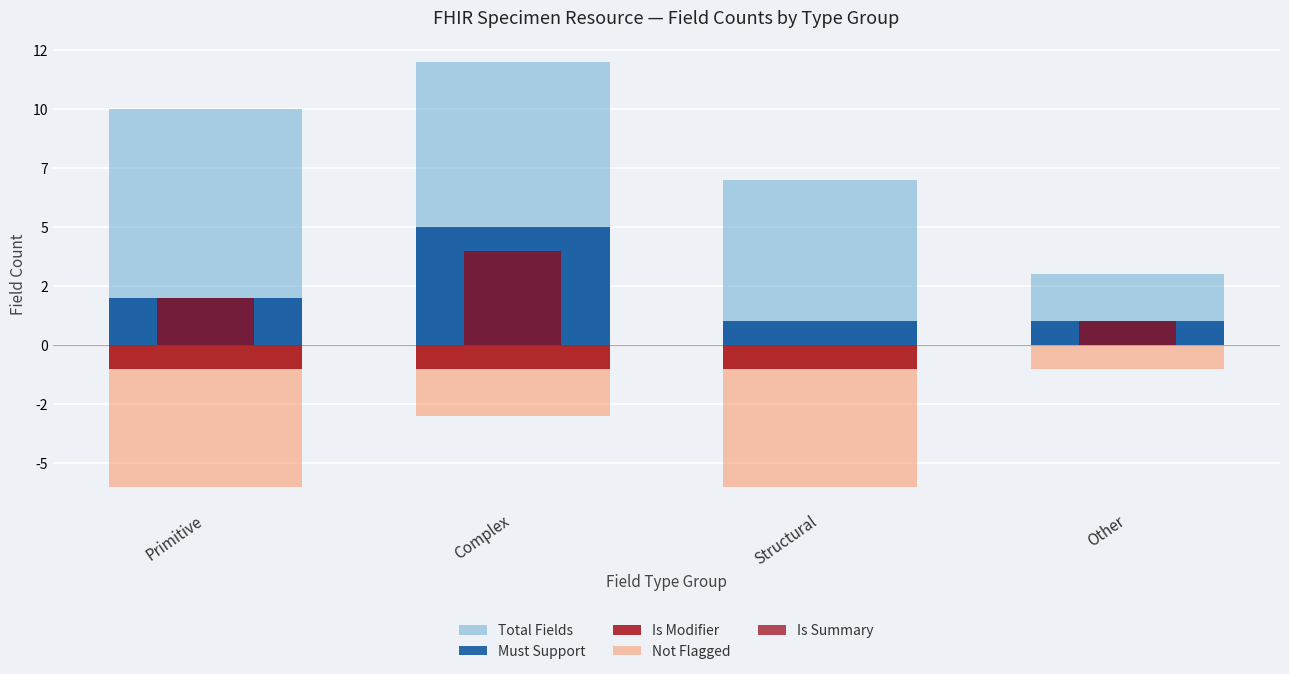

At Structural, list the series in order from smallest to largest.

Not Flagged, Is Modifier, Is Summary, Must Support, Total Fields